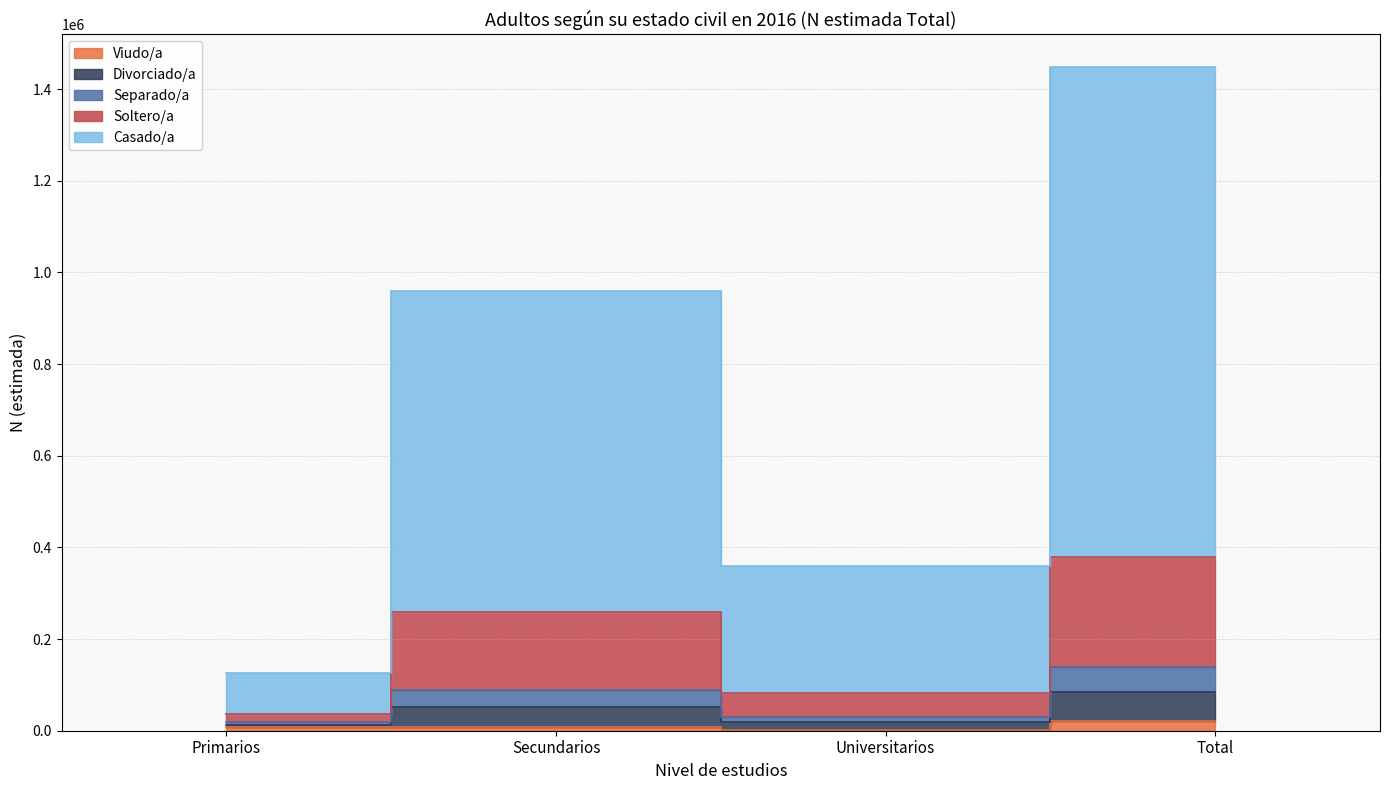

Is it true that Casado/a equals 18479 at Primarios?

False